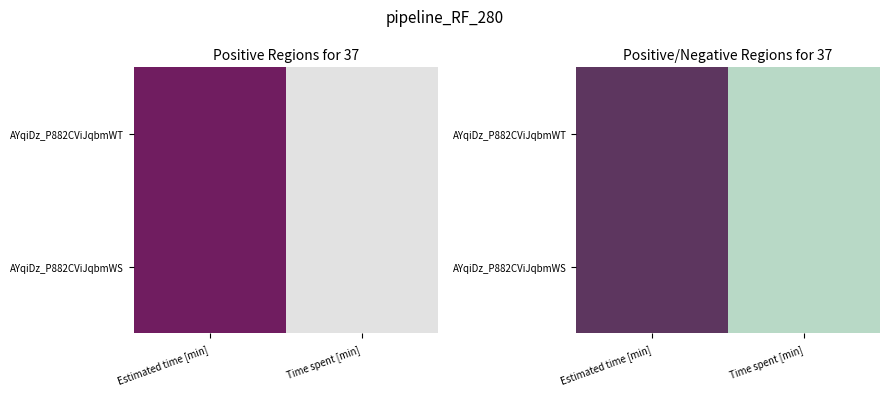

What is the difference between the AYqiDz_P882CViJqbmWS values at Time spent [min] and Estimated time [min]?

6